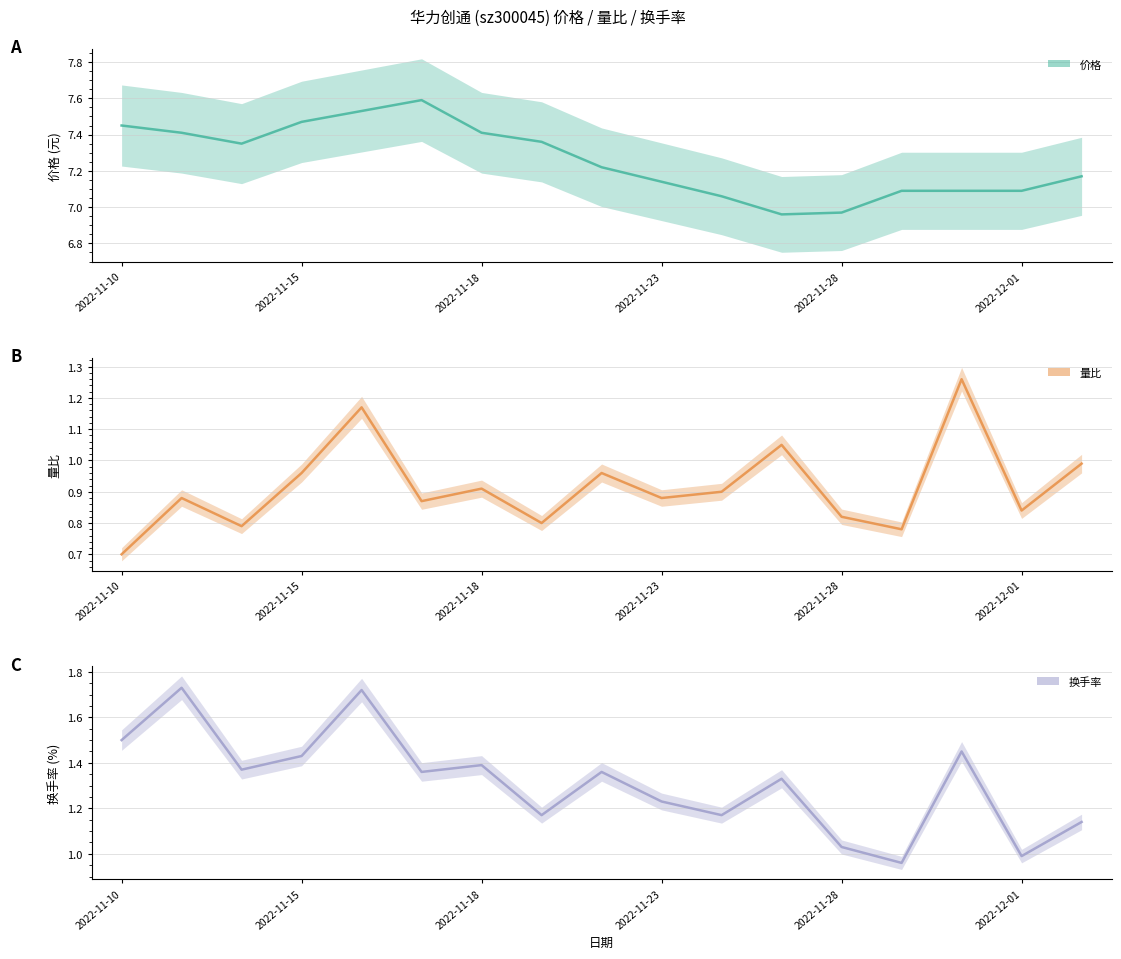

What is the difference between the maximum and minimum values in the 换手率 series?

0.8